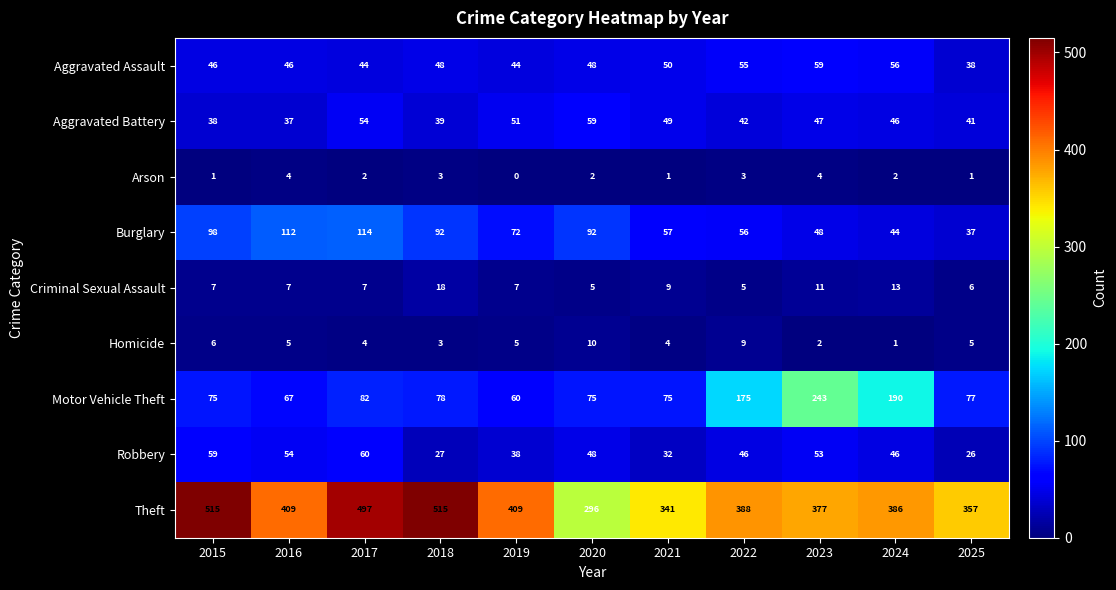

What is the minimum value for Burglary?

37